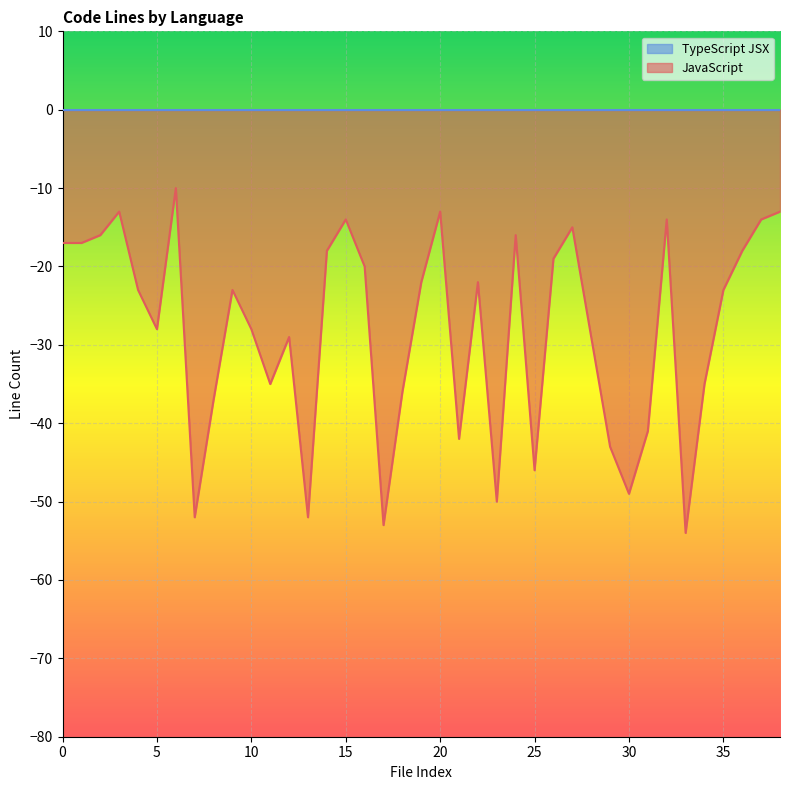

What is the smallest value displayed?

-54